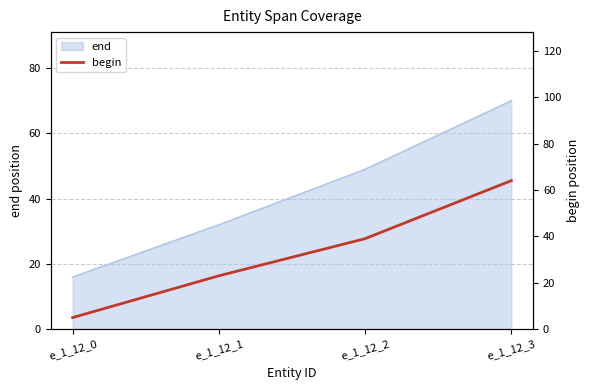

Where does the data first go above 39?

e_1_12_3